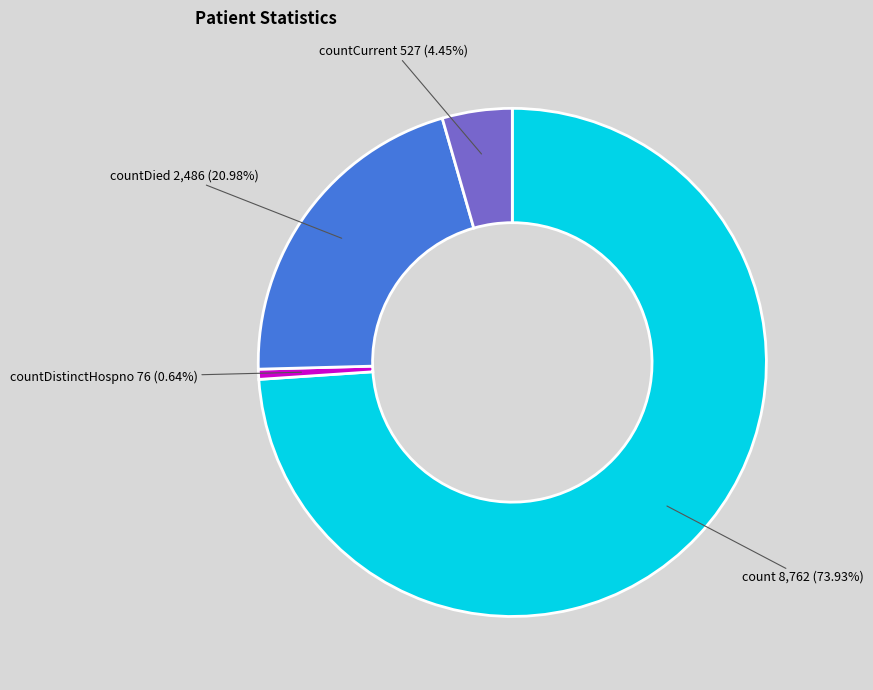

To the nearest percent, what is the difference between the largest and smallest slice percentages?

73%